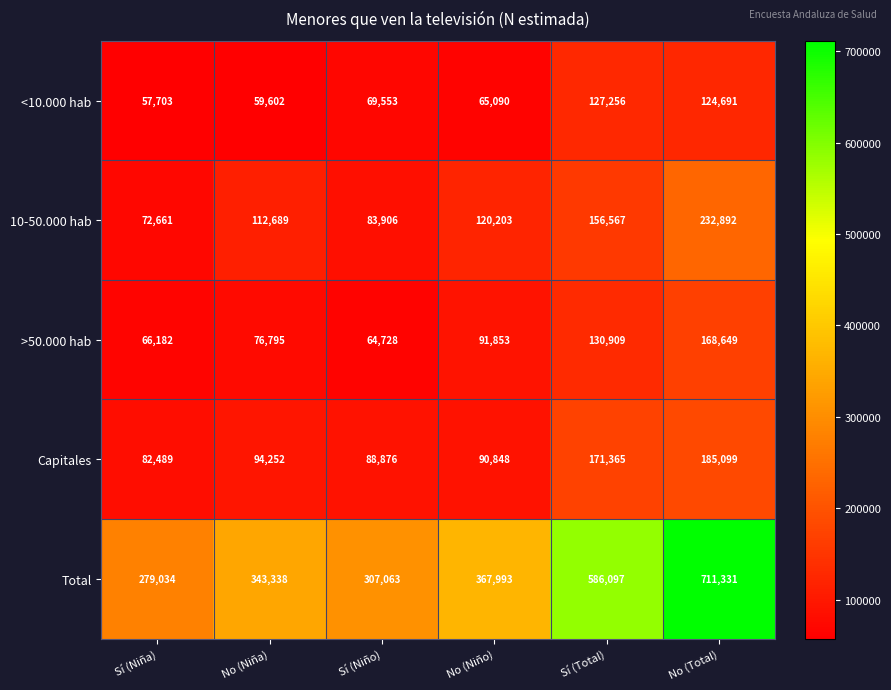

At which category is the sum across all series the highest?

No (Total)